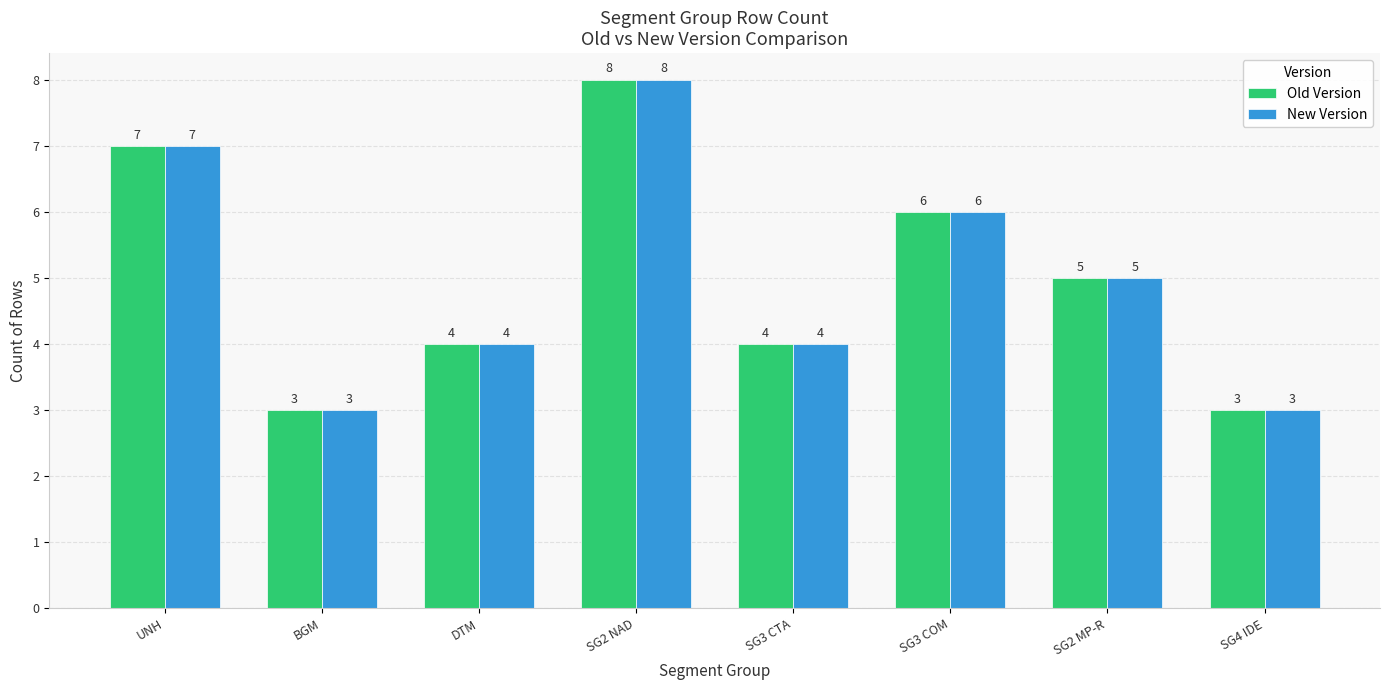

What is the label of the 1st bar from the right?

SG4 IDE